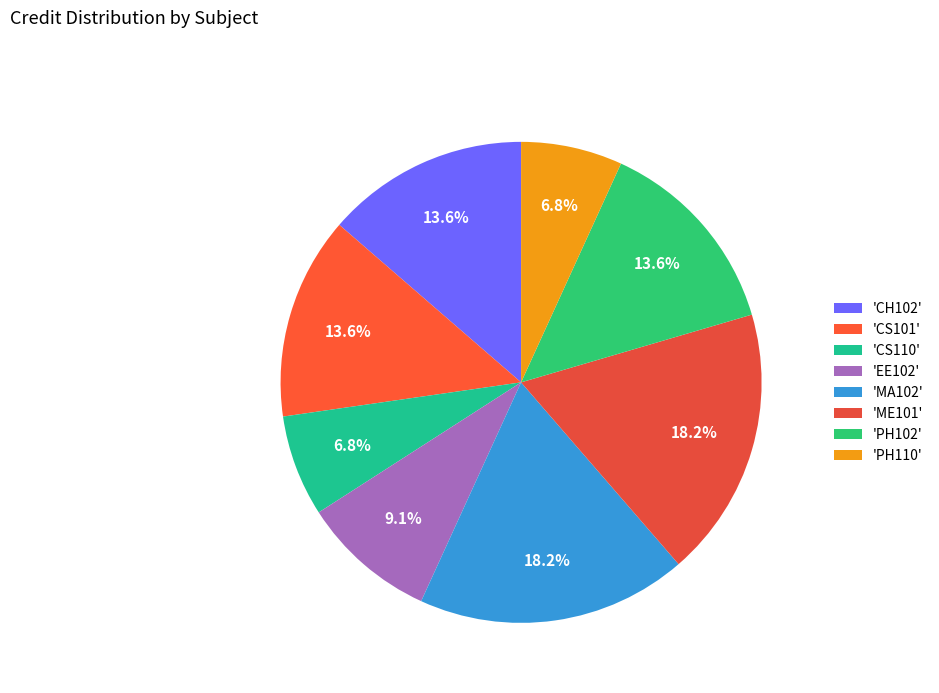

Count the number of slices in the pie.

8